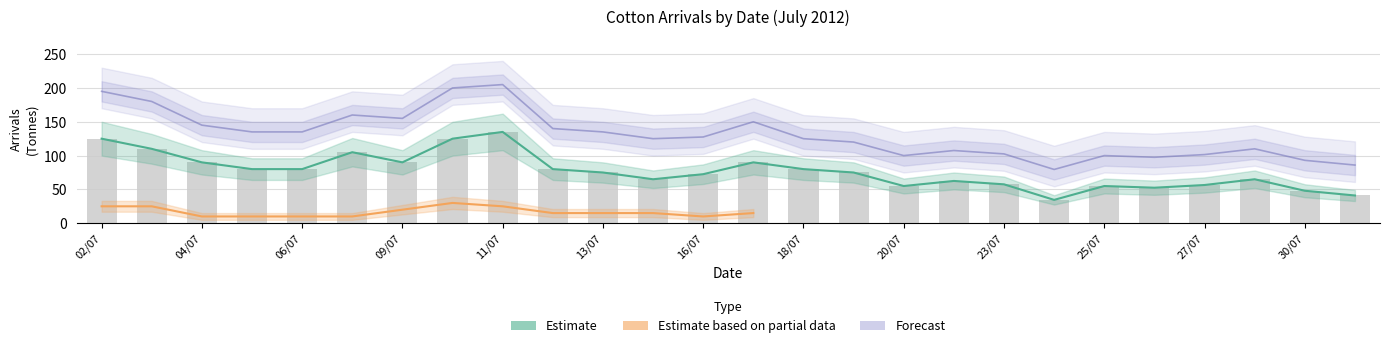

How many categories are shown in the chart?

26